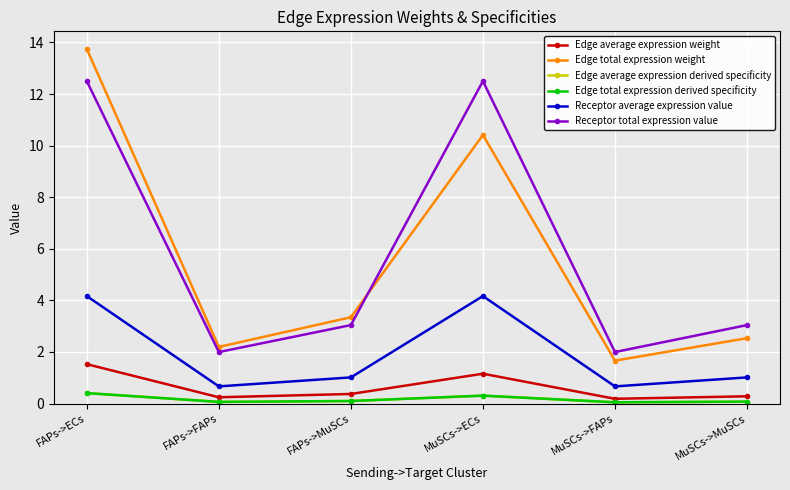

How many lines are shown in the chart?

6